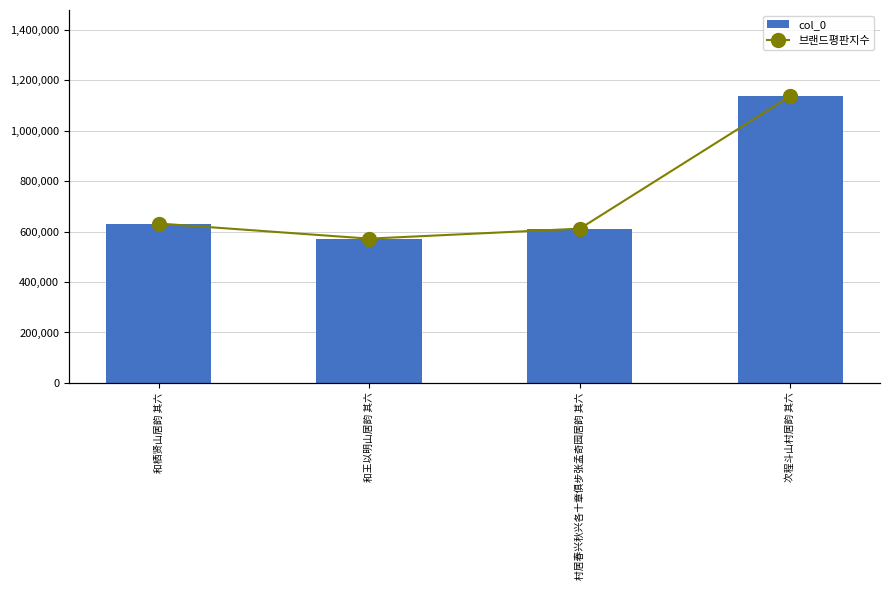

Rank the categories by 브랜드평판지수 value from lowest to highest.

和王以明山居韵 其六, 村居春兴秋兴各十章俱步张孟奇园居韵 其六, 和栖贤山居韵 其六, 次程斗山村居韵 其六